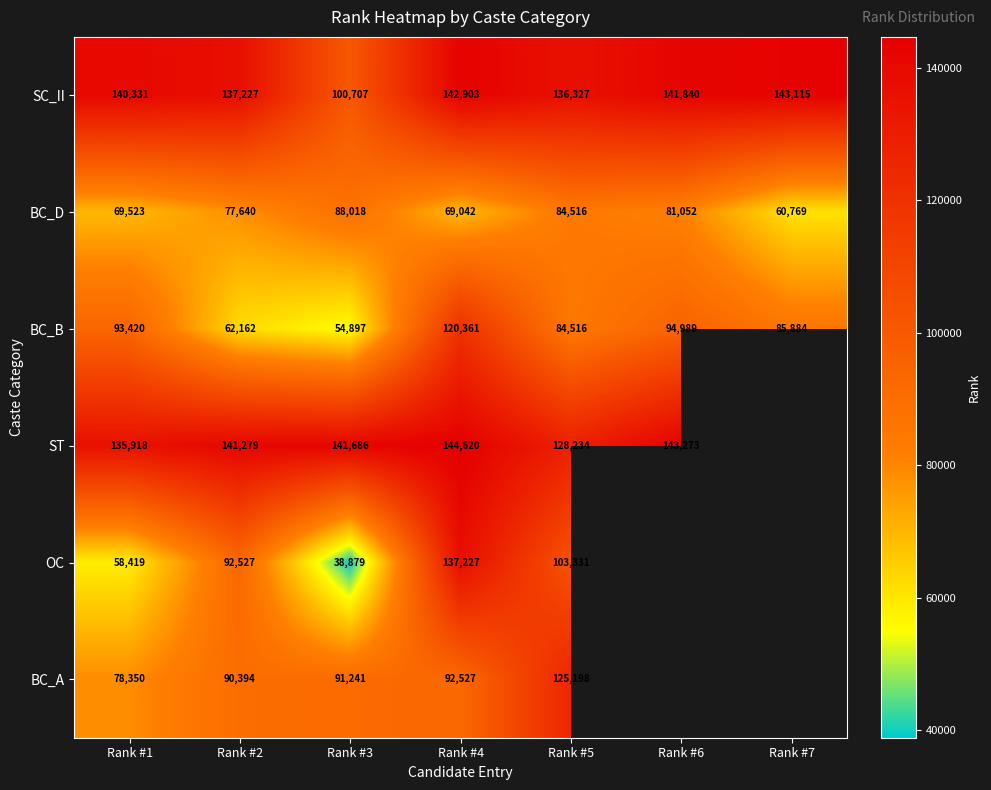

What is the total value across all series at Rank #4?

706680